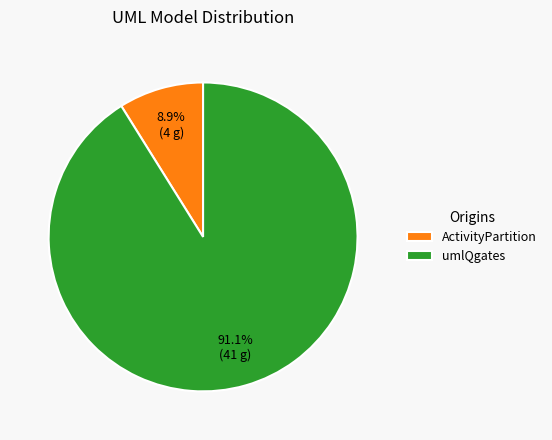

To the nearest percent, what portion does umlQgates represent?

91%